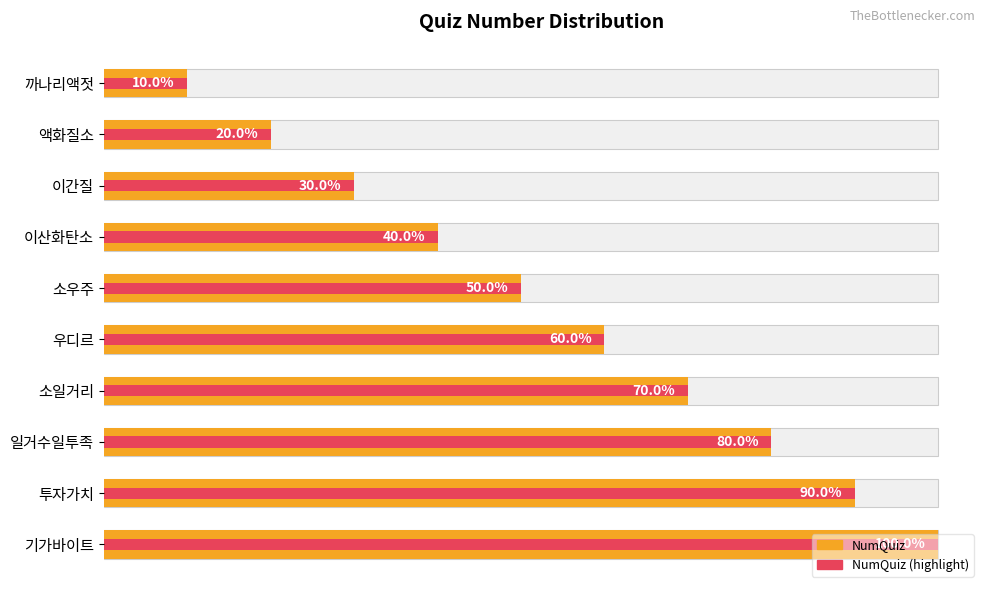

The NumQuiz series shows 2 at 우디르. True or false?

False